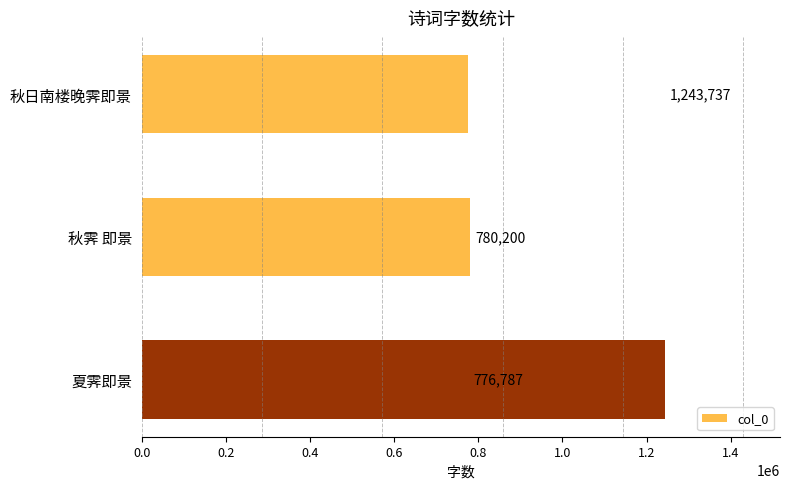

List the labels in order of value, smallest first.

秋日南楼晚霁即景, 秋霁 即景, 夏霁即景